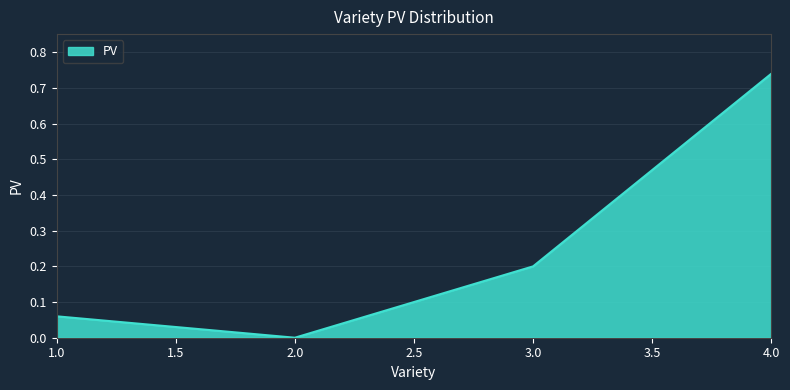

At which category does the chart reach its peak across all series?

4.0